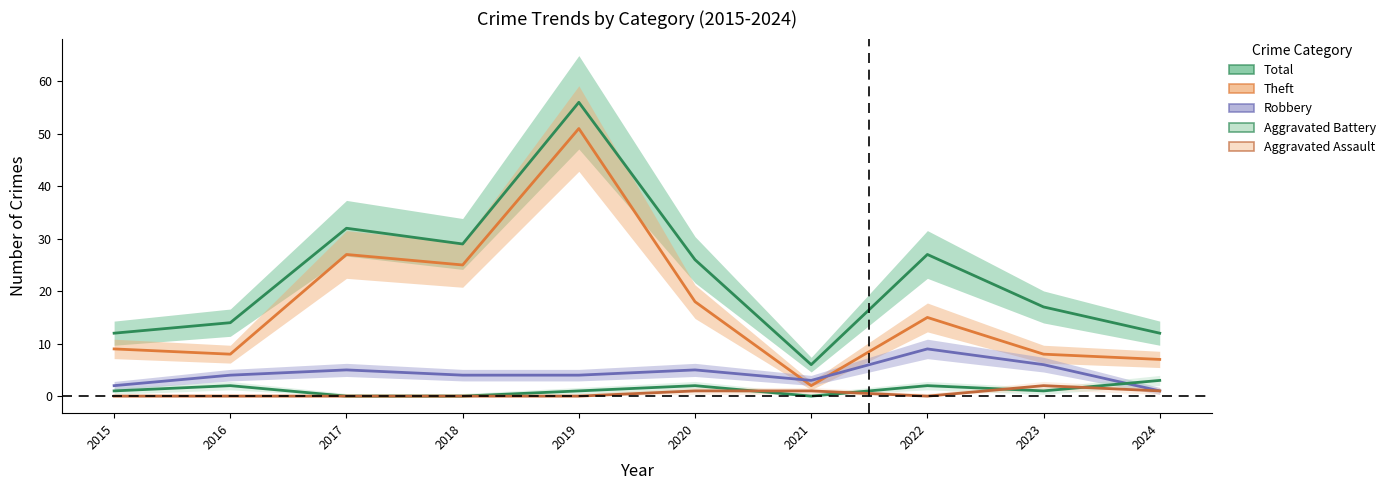

Where is the first local maximum for Robbery?

2017